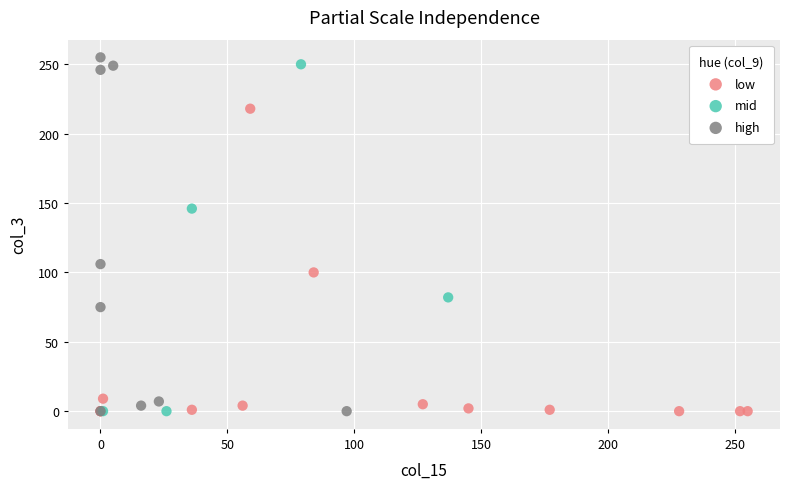

What are all the series names shown in the legend?

low, mid, high